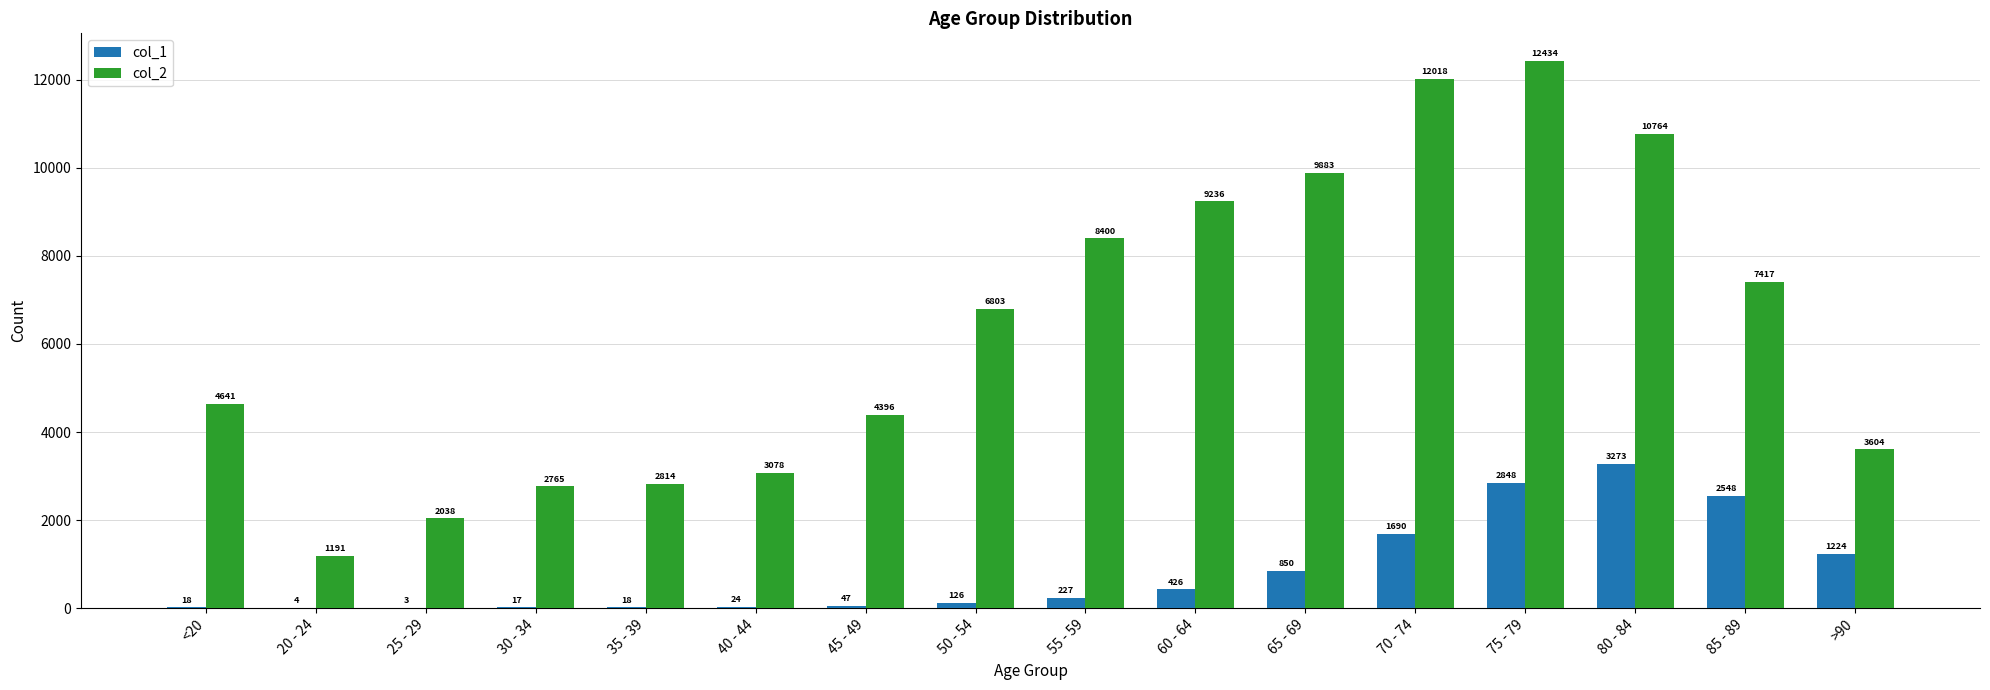

What is the total value across all series at 65 - 69?

10733